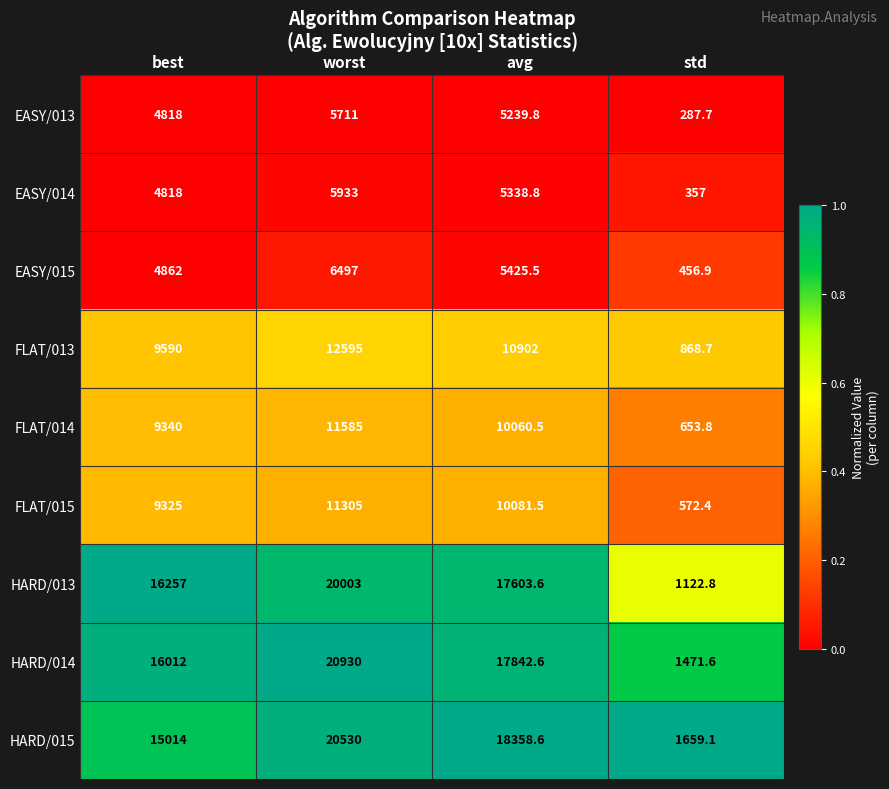

At which category is the sum across all series the highest?

worst